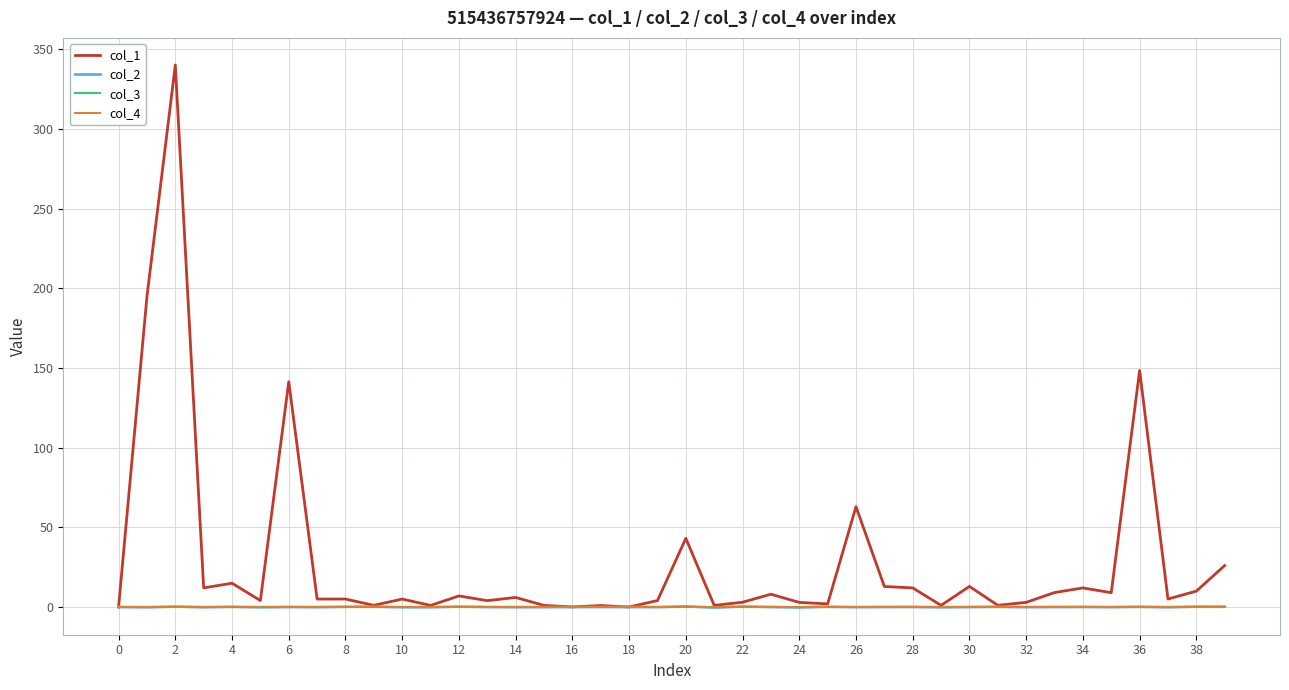

At which category does col_2 reach its first local peak?

4